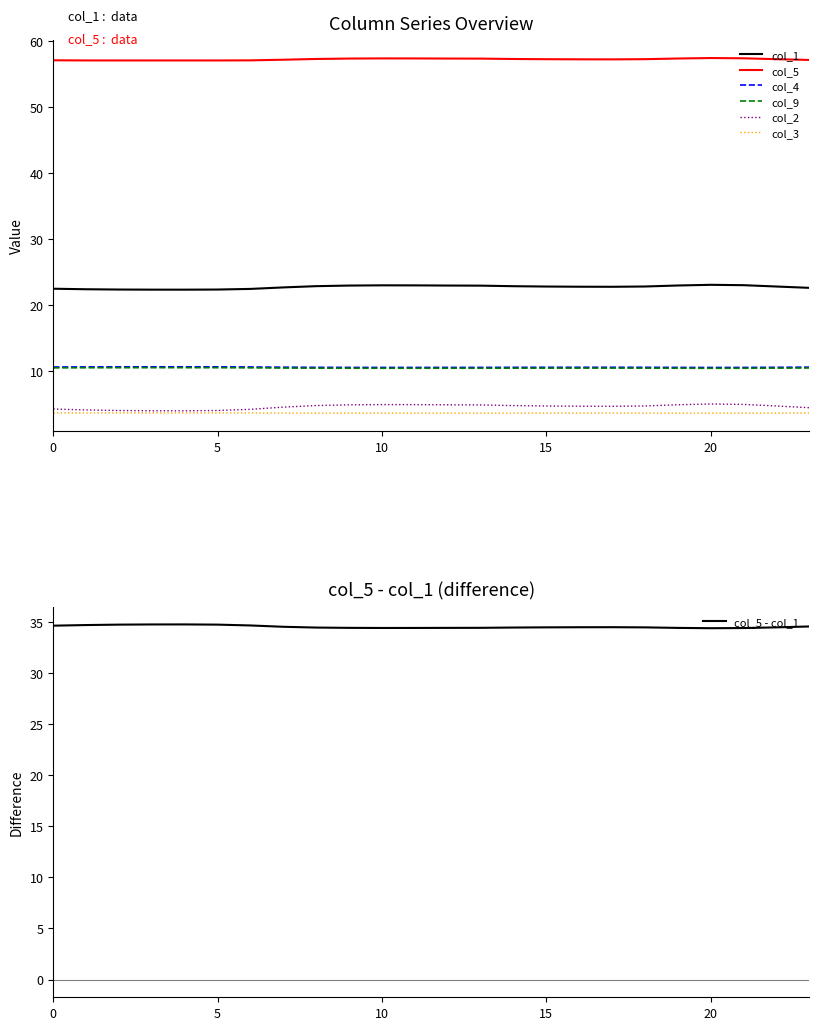

In col_1, how many points are higher than both neighbors (excluding endpoints)?

2